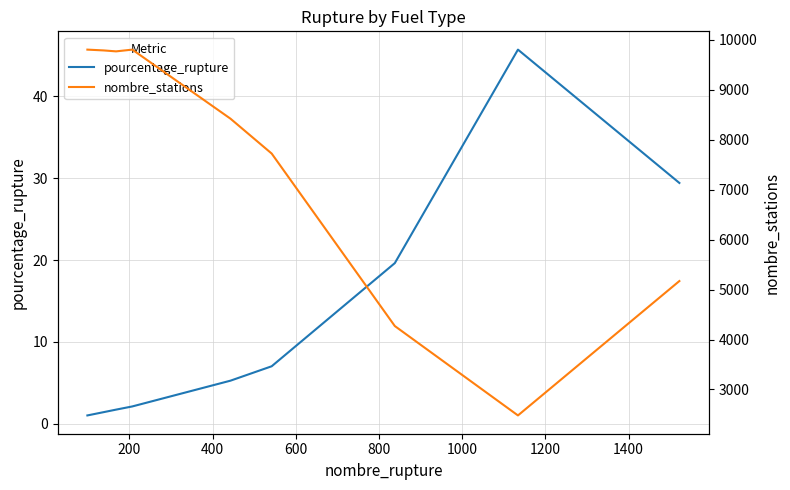

How many data points in nombre_stations are above 8422?

4